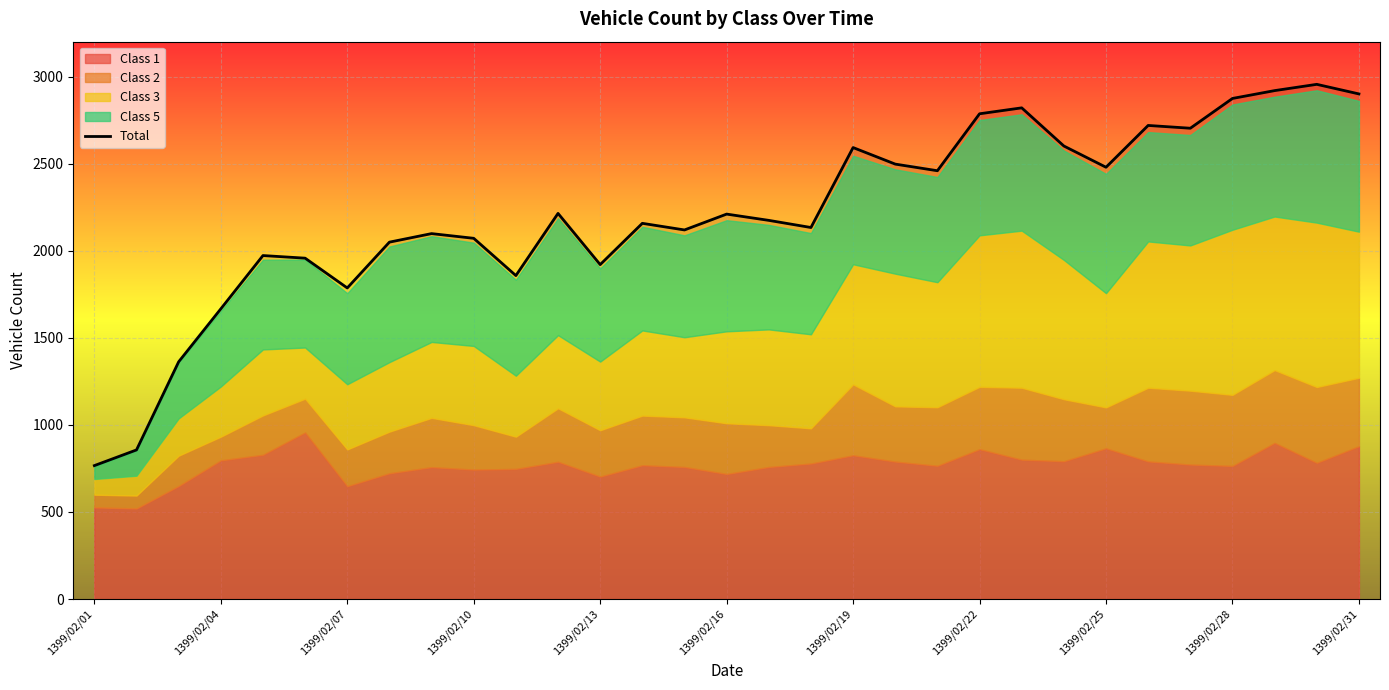

The value of Total at 1399/02/31 is 2900. True or false?

True